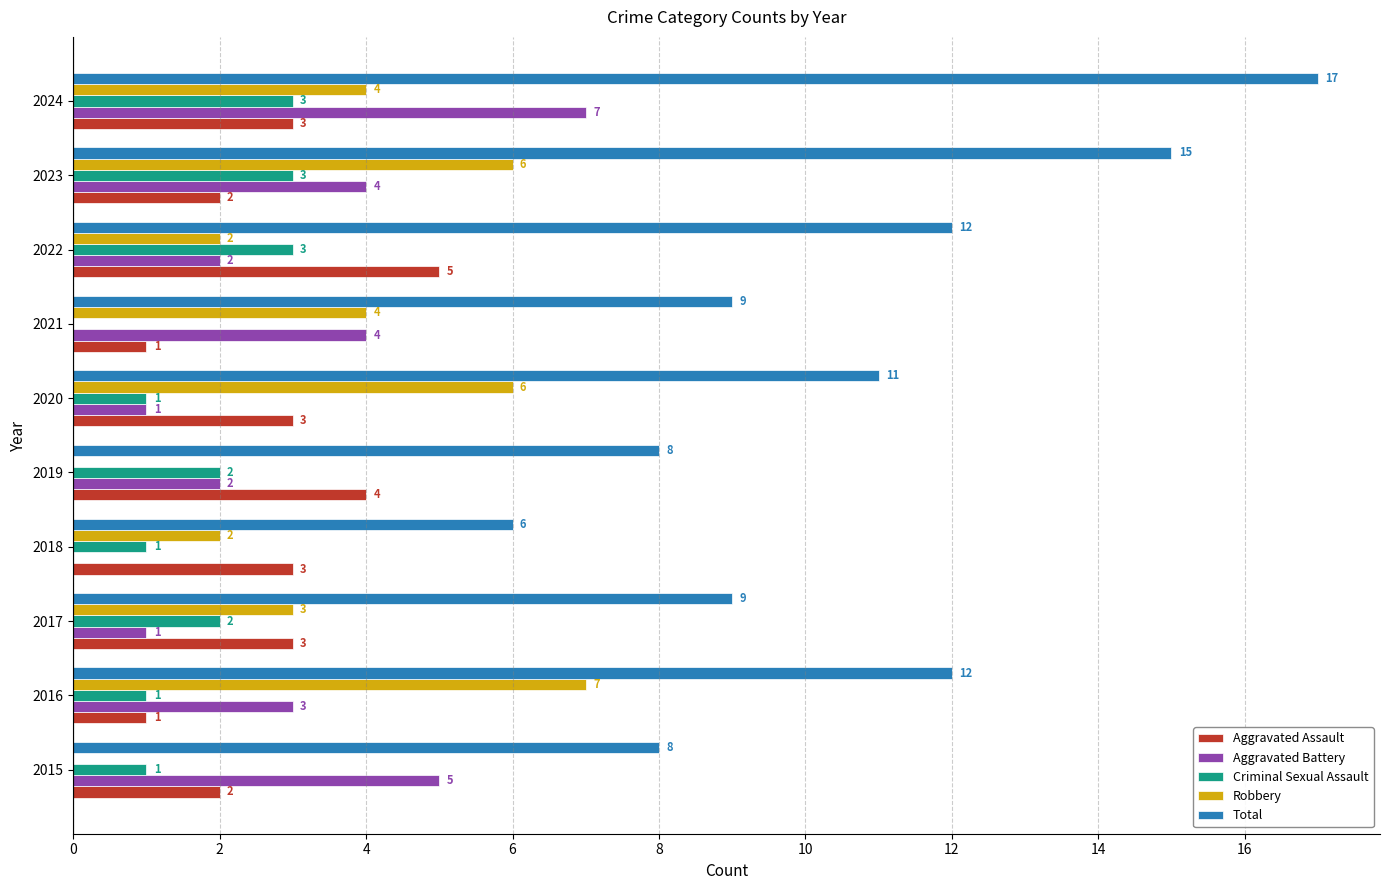

The Aggravated Assault series shows 1 at 2016. True or false?

True